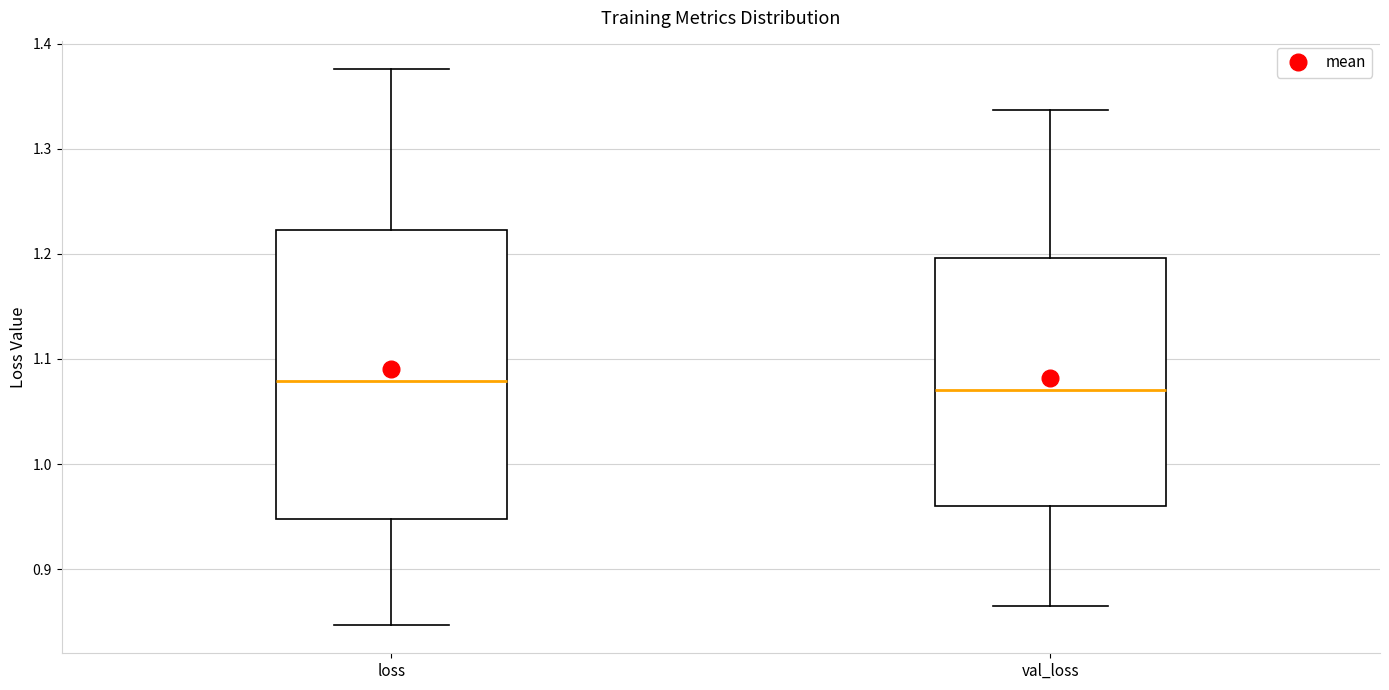

Reading left to right, transcribe this box plot: for each box, give where its median line is, the range the box spans, and where its two whiskers end, as read against the y-axis. The values are not printed on the chart, so give them approximately, as read against the axis.

loss: median 1.08, box 0.95 to 1.22, whiskers 0.85 to 1.38
val_loss: median 1.07, box 0.96 to 1.20, whiskers 0.86 to 1.34